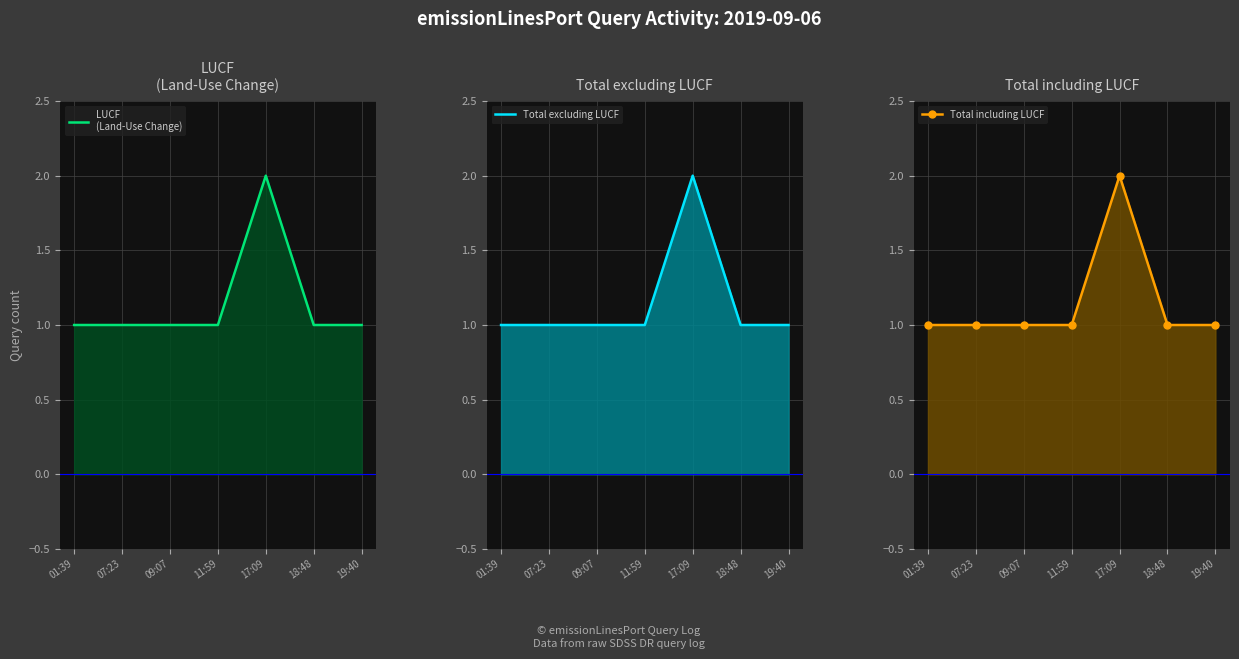

Reading right to left, transcribe all the data shown in this chart.

LUCF
(Land-Use Change): 1	1	2	1	1	1	1
Total excluding LUCF: 1	1	2	1	1	1	1
Total including LUCF: 1	1	2	1	1	1	1